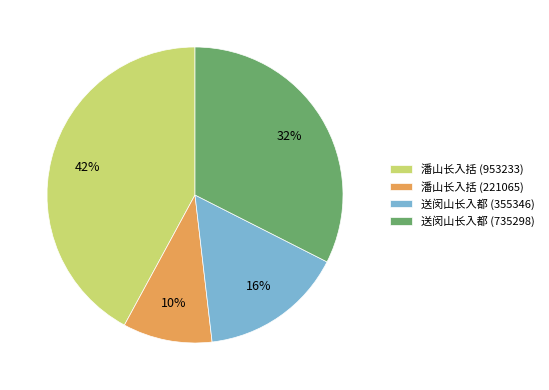

To the nearest percent, what portion does 送闵山长入都 (355346) represent?

16%